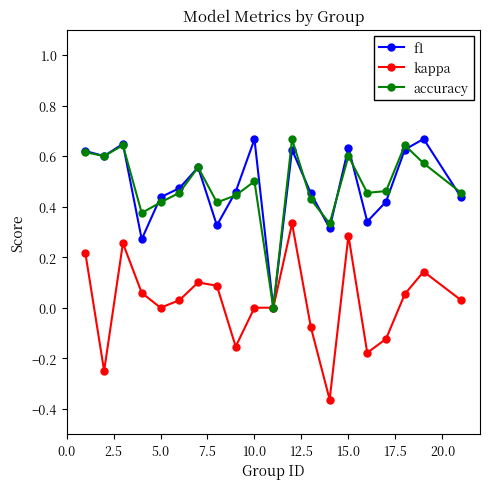

Does the chart have visible grid lines?

No